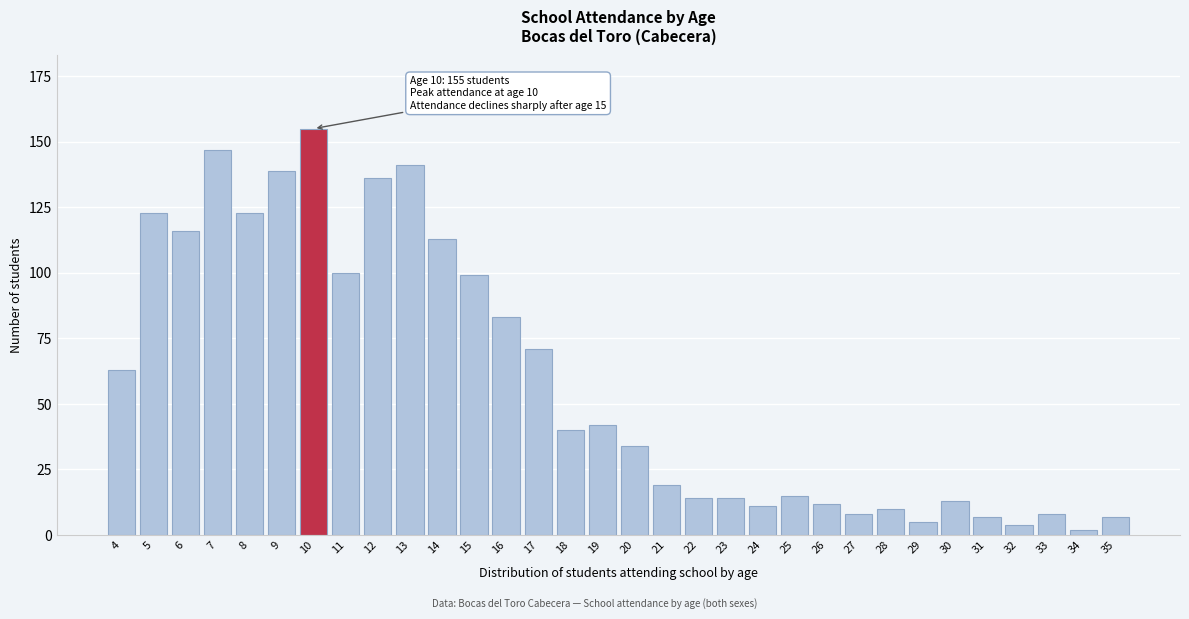

The value at 7 is 147. True or false?

True